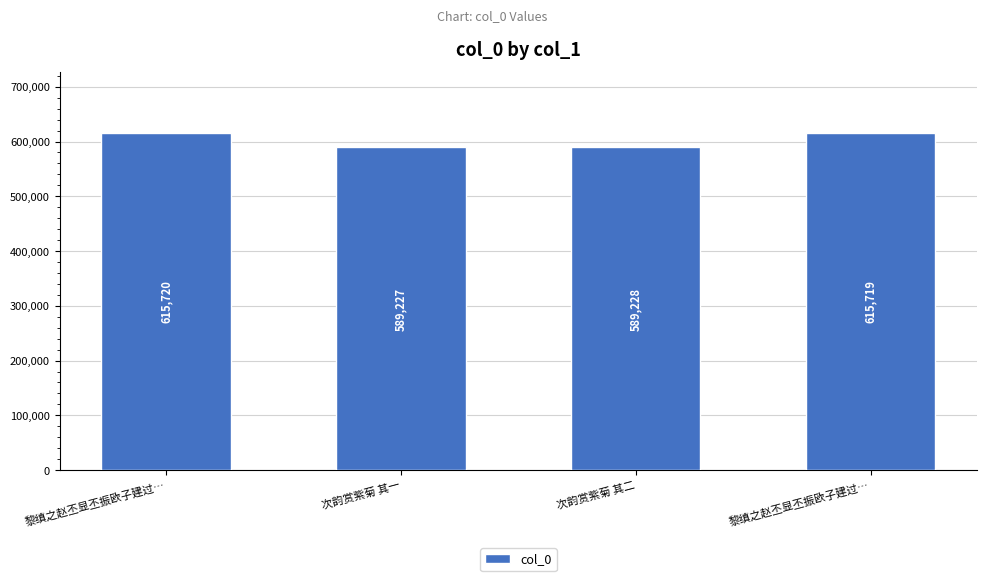

How many bars are there in total?

4